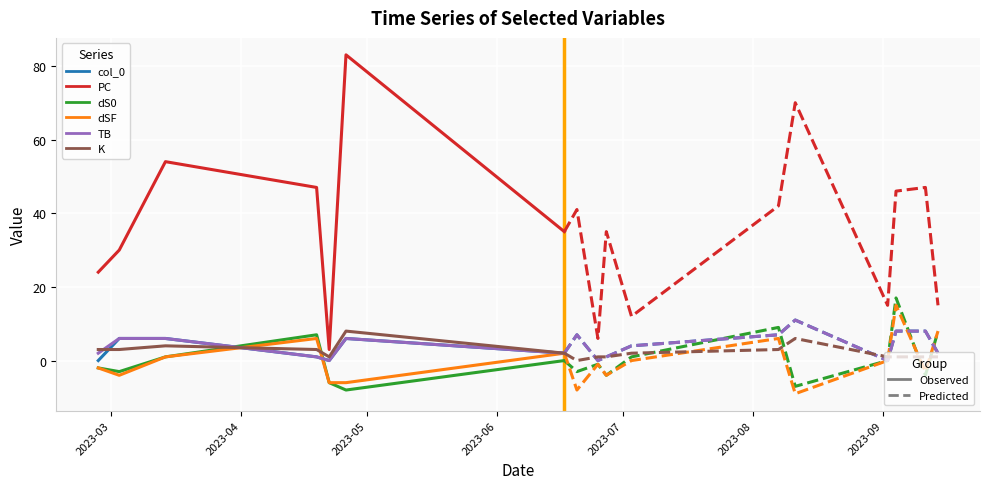

Is this an area chart (filled region under the line)?

No